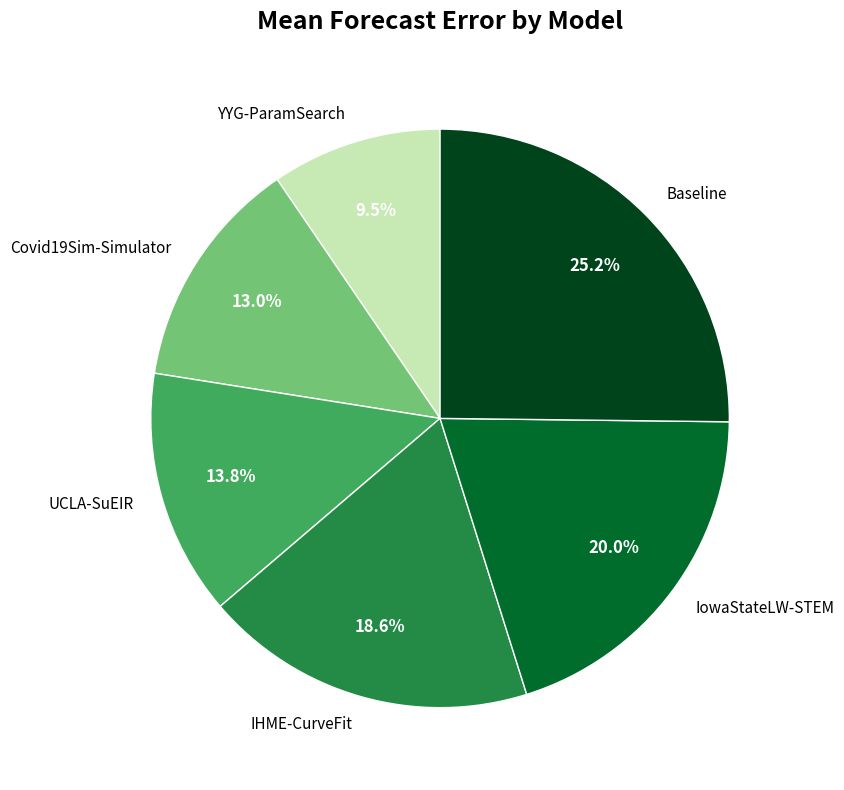

To the nearest percent, what percentage of the pie is IHME-CurveFit?

19%